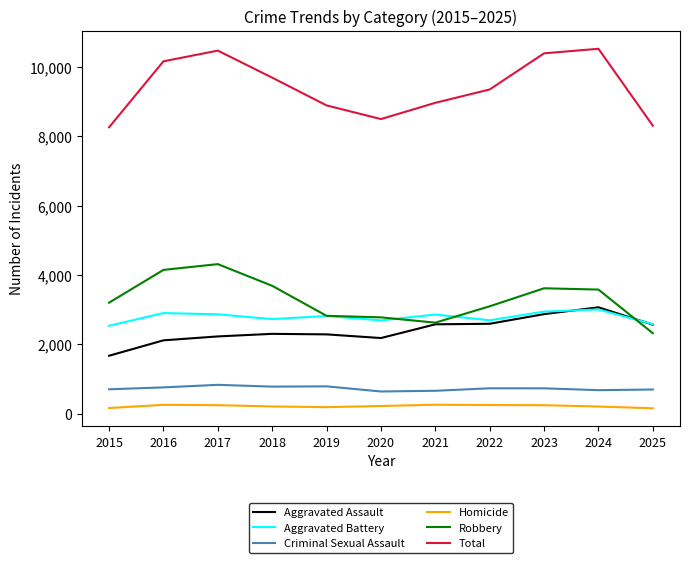

At 2016, list the series in order from smallest to largest.

Homicide, Criminal Sexual Assault, Aggravated Assault, Aggravated Battery, Robbery, Total